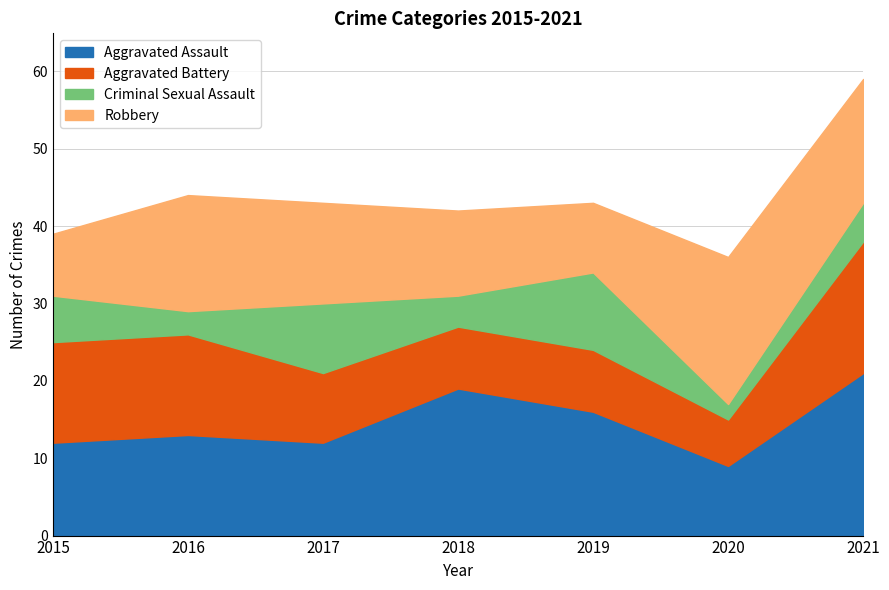

How many interior local valleys does the Aggravated Assault series have?

2